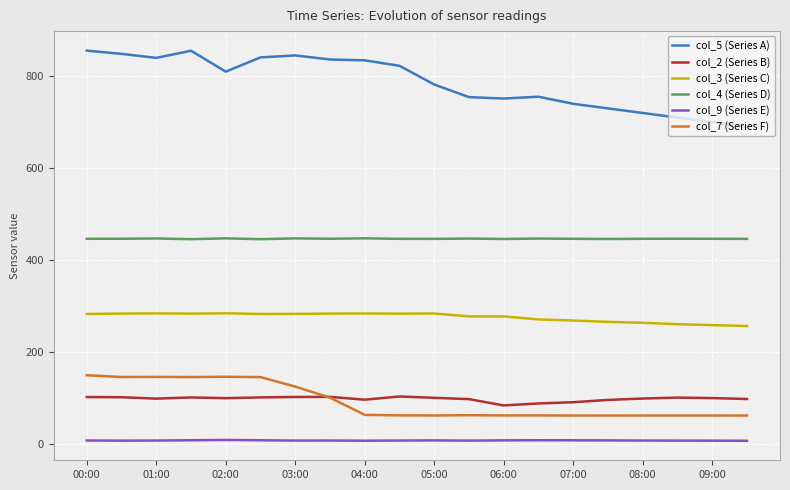

What is the maximum value shown in the chart?

855.9